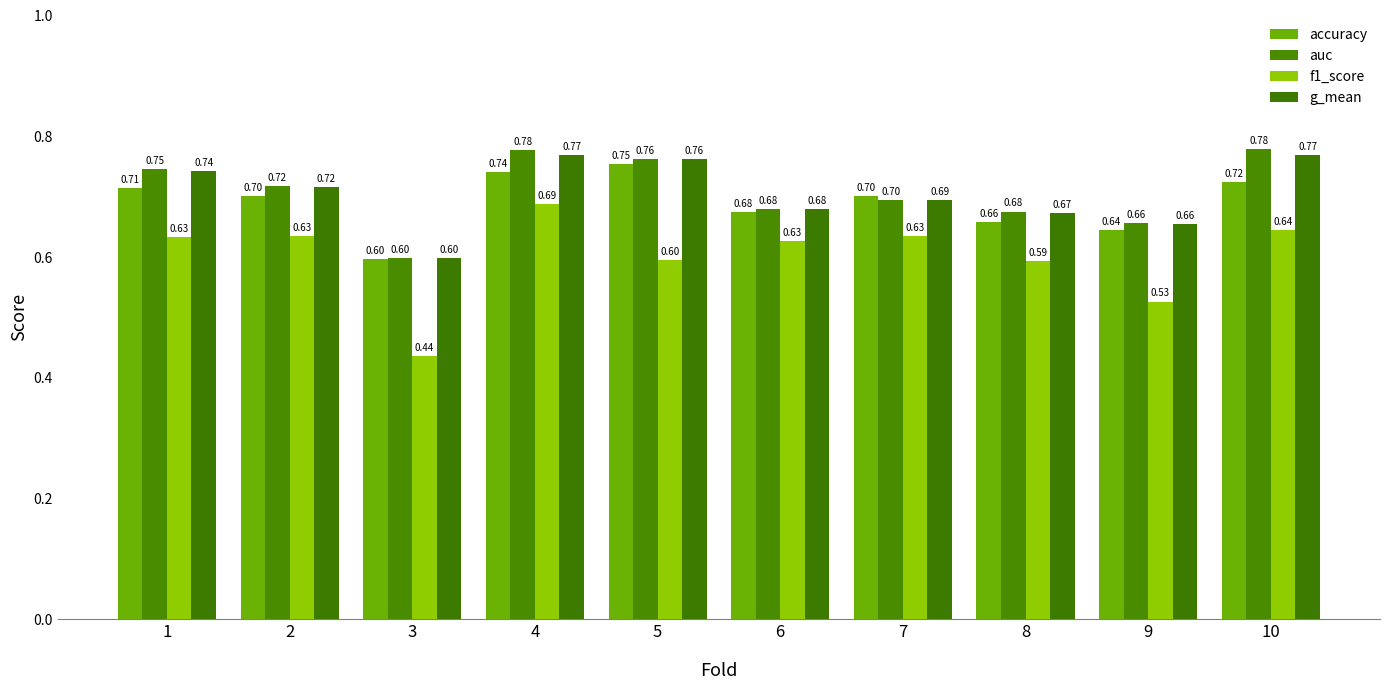

Are the bars grouped side by side (vs. stacked)?

Yes